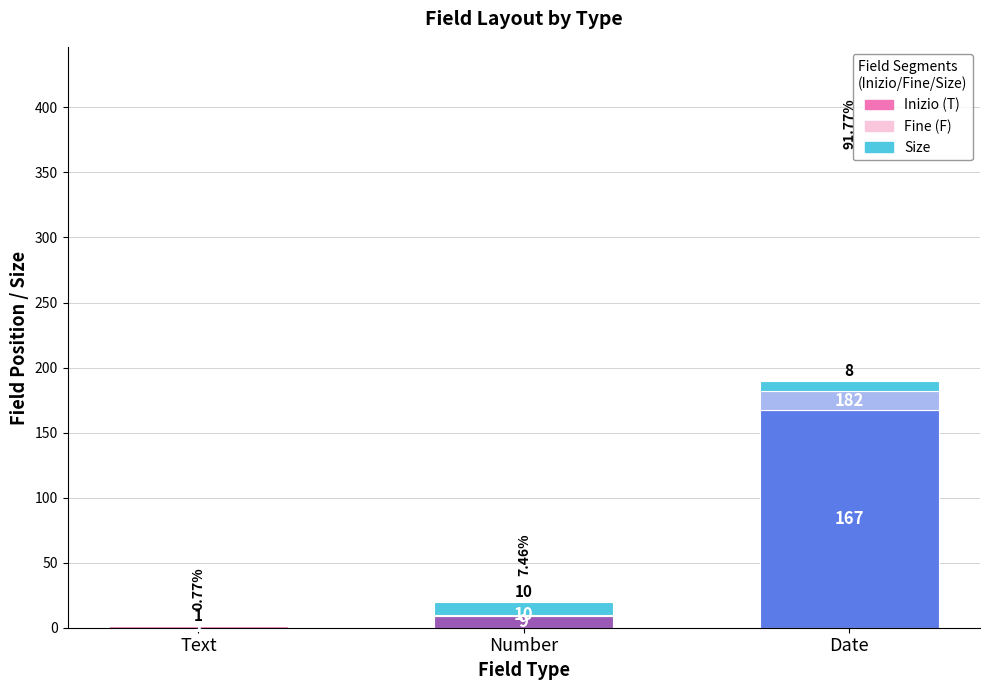

Which category has the highest value in the Inizio (T) series?

Date